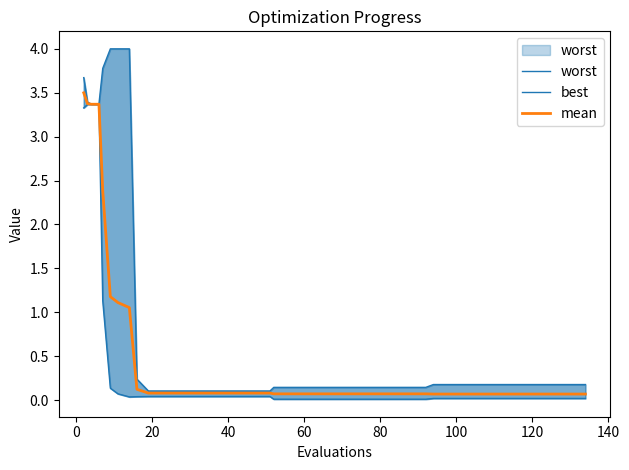

What are all the series names shown in the legend?

worst, best, mean